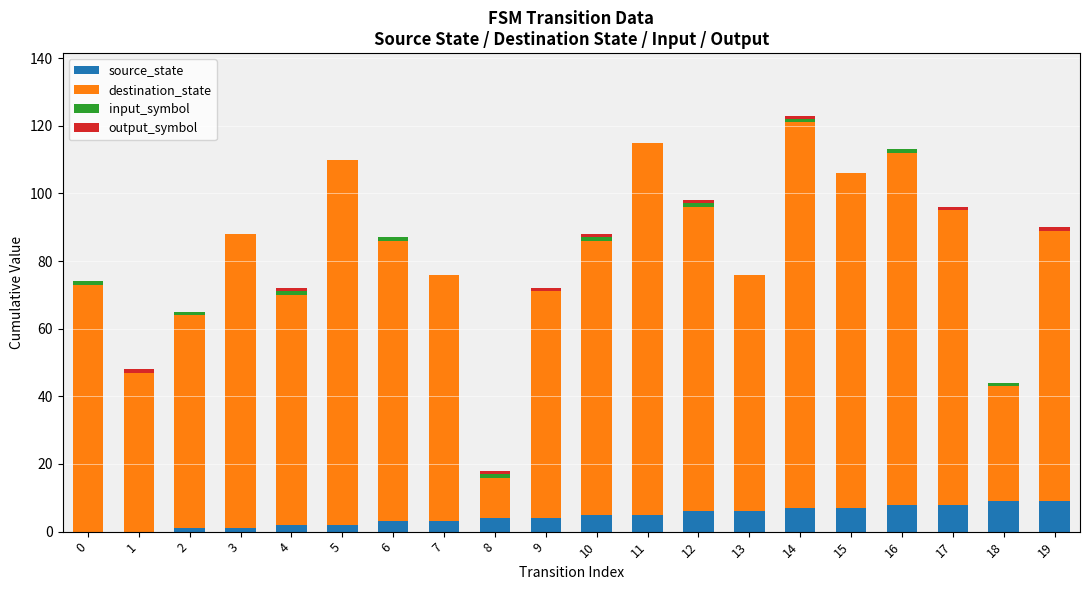

The source_state series shows 3 at 17. True or false?

False